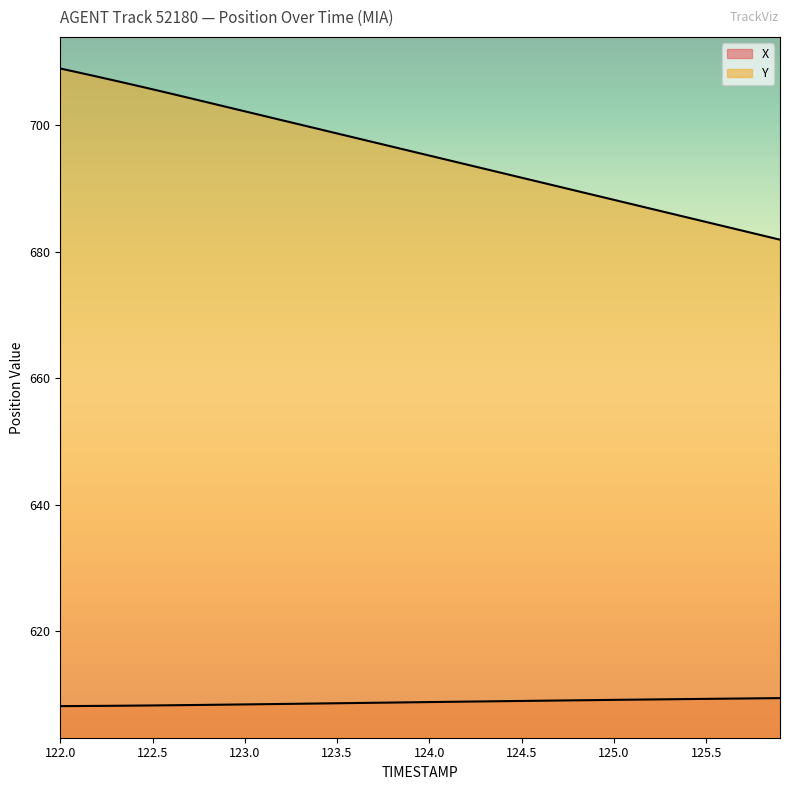

What is the difference between the maximum and minimum values in the X series?

1.3